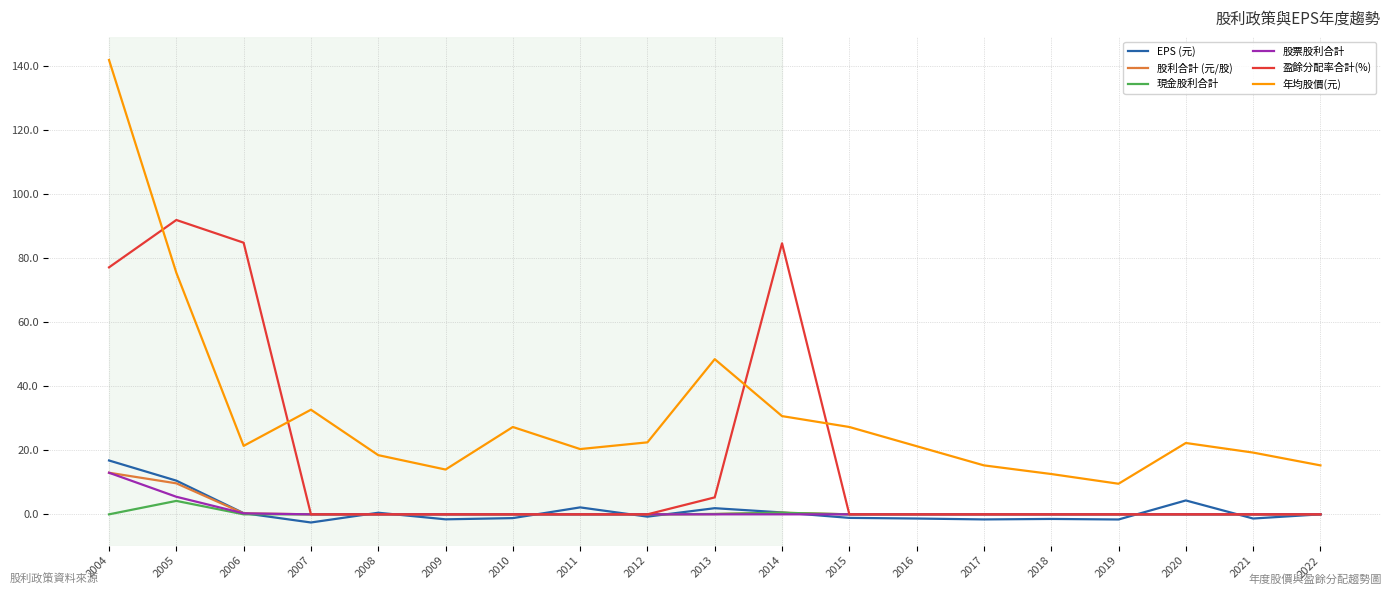

At which label does 股票股利合計 reach its peak?

2004